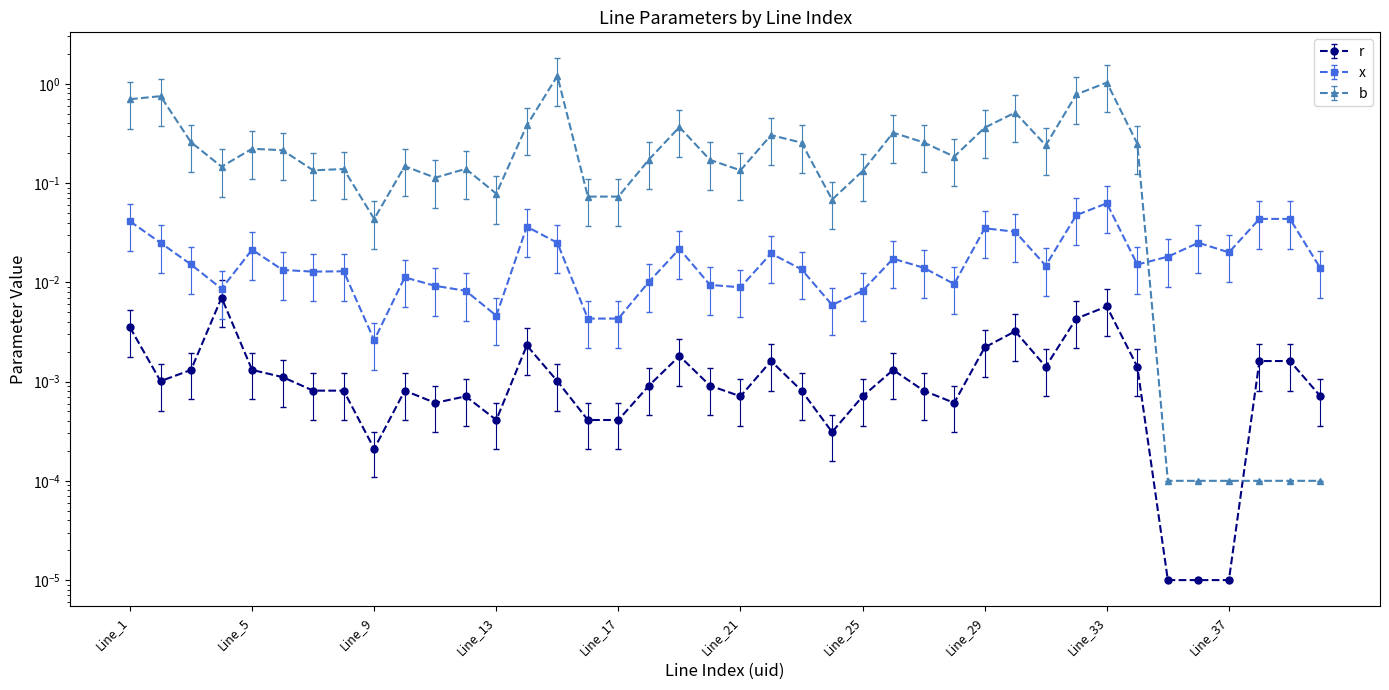

What is the difference between the maximum and minimum values in the b series?

1.2